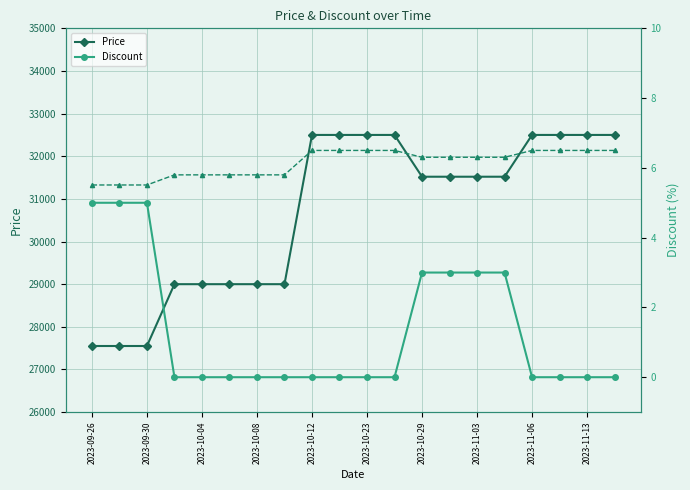

What is the average value of the Price series?

30686.5